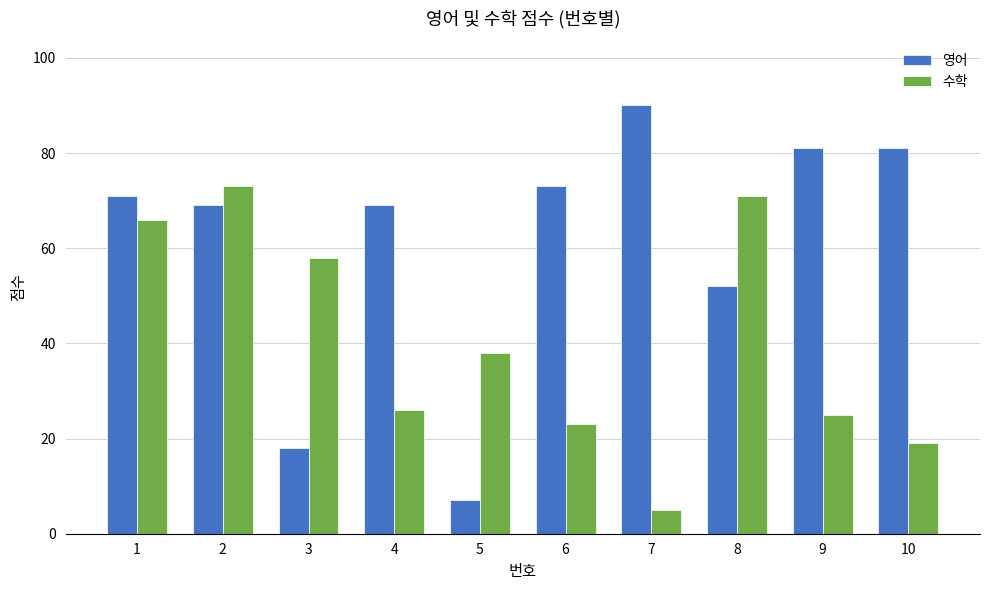

What are all the series names shown in the legend?

영어, 수학